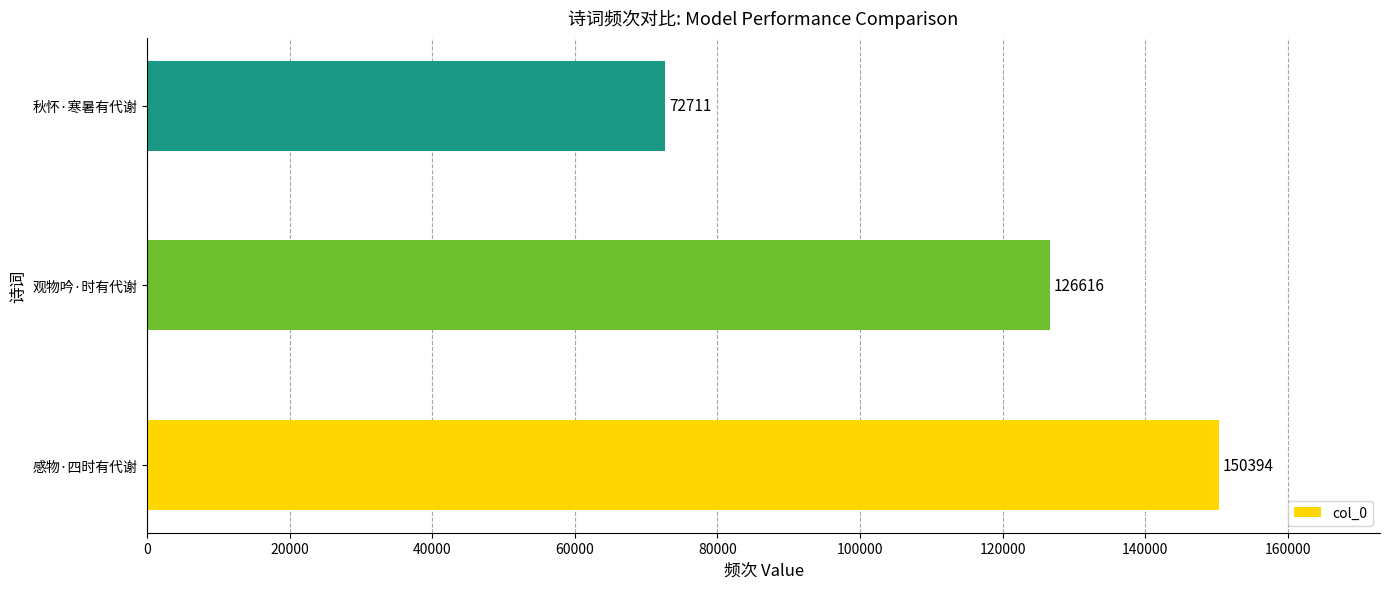

List the labels in order of value, largest first.

感物·四时有代谢, 观物吟·时有代谢, 秋怀·寒暑有代谢